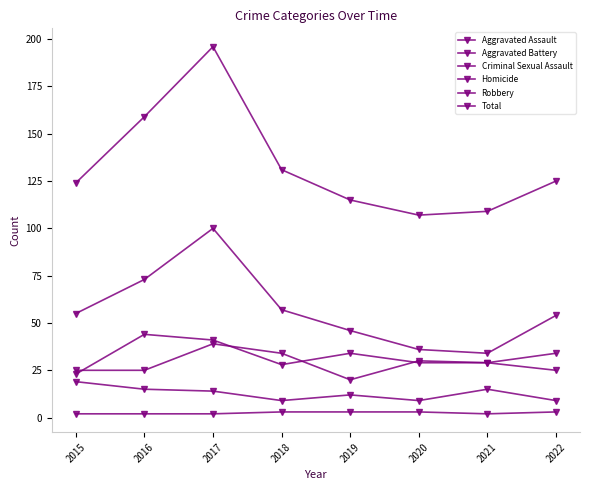

True or false: Homicide has more than 1 interior local peaks.

False